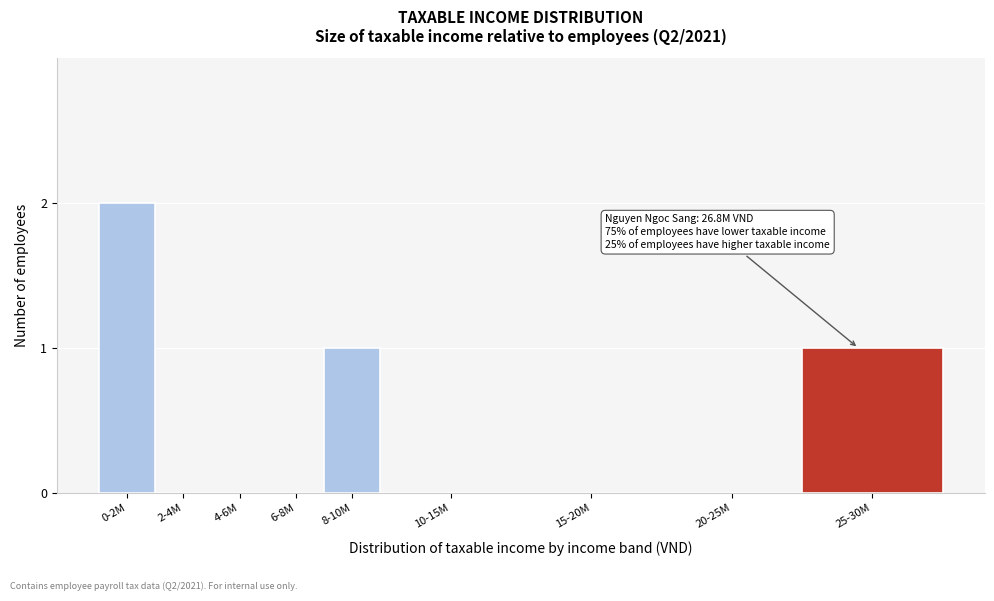

Reading left to right, extract all data points from this chart.

0-2M=2	2-4M=0	4-6M=0	6-8M=0	8-10M=1	10-15M=0	15-20M=0	20-25M=0	25-30M=1